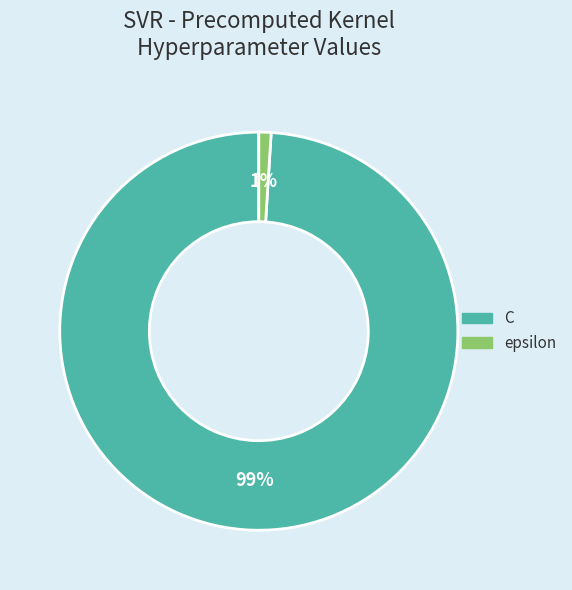

Which category has the biggest portion of the pie?

C